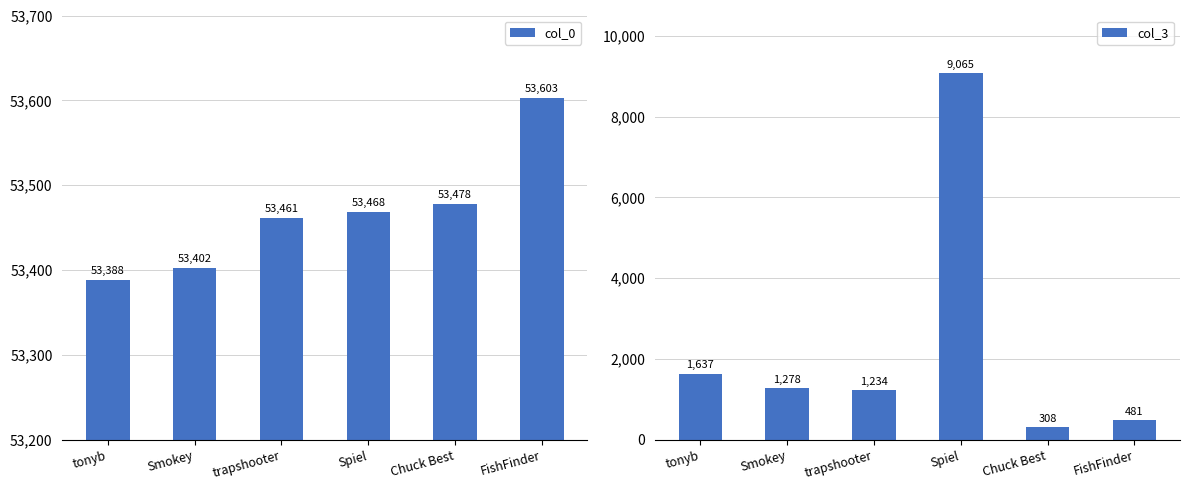

Which series has the largest total across all categories?

col_0